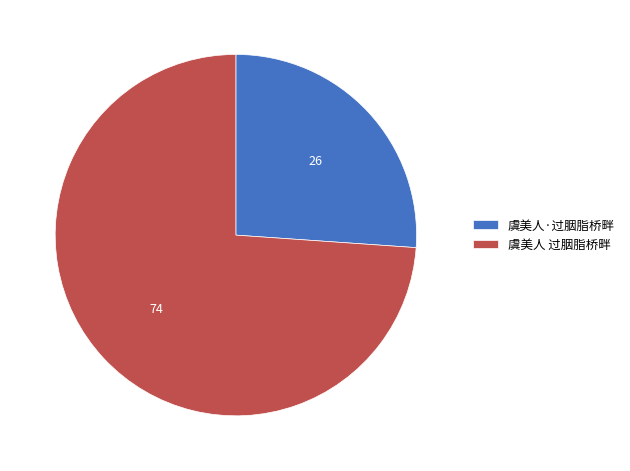

What is the smallest slice in the pie chart?

虞美人·过胭脂桥畔